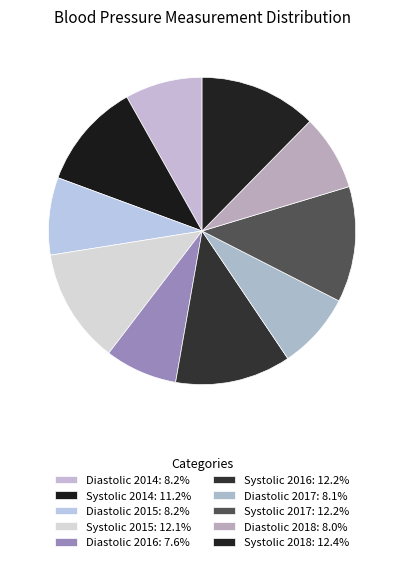

How many segments does this pie chart have?

10